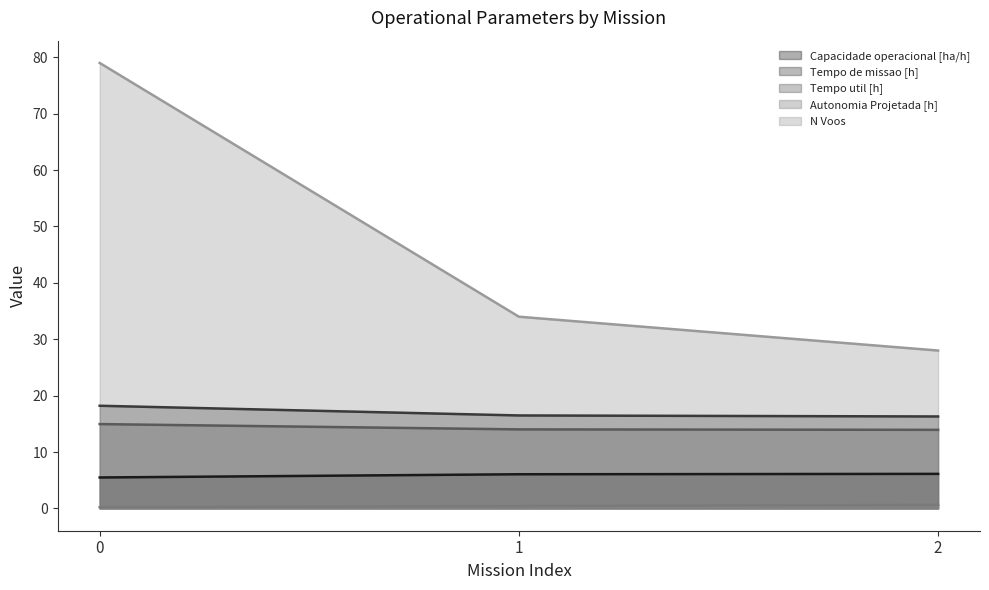

What is the highest value of the Capacidade operacional [ha/h] series?

6.1